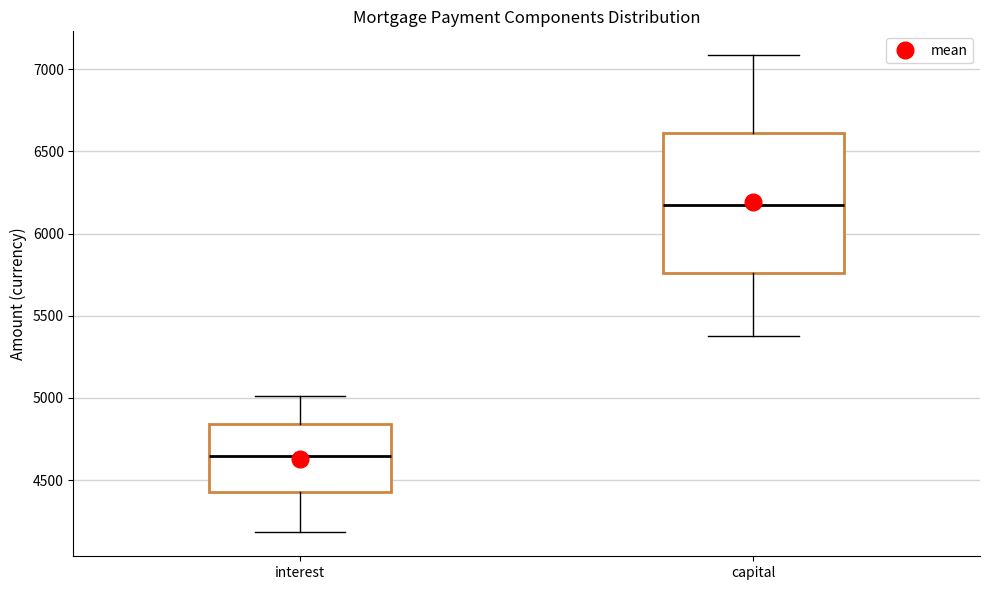

Which box's median line is the lowest?

interest